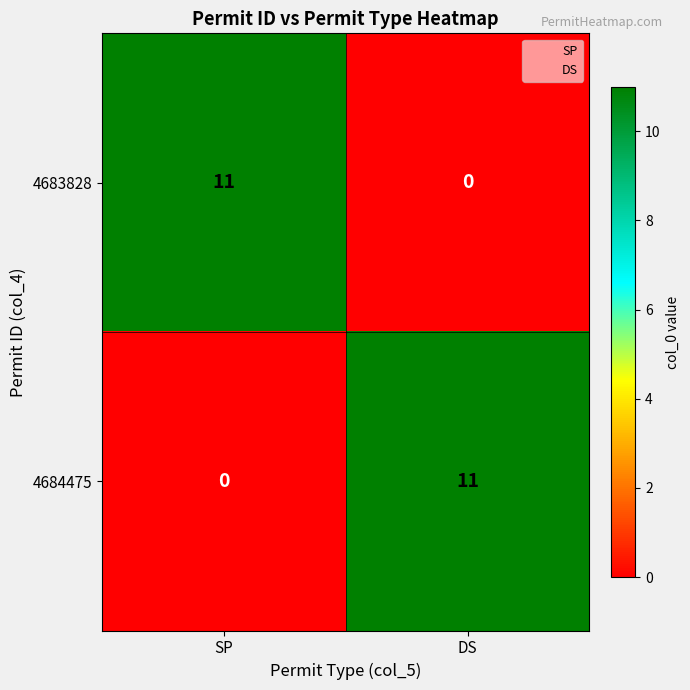

What is the sum of all 4683828 values?

11